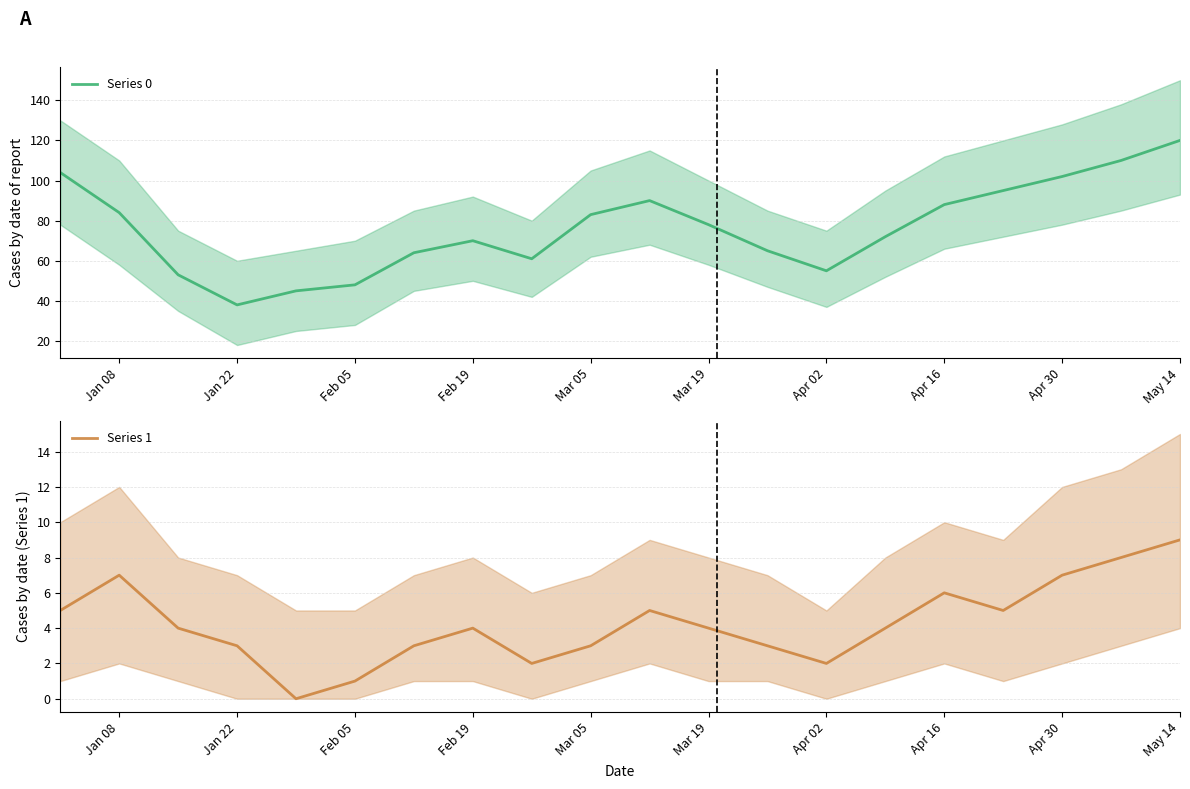

How many data points in Series 1 are less than 4?

8